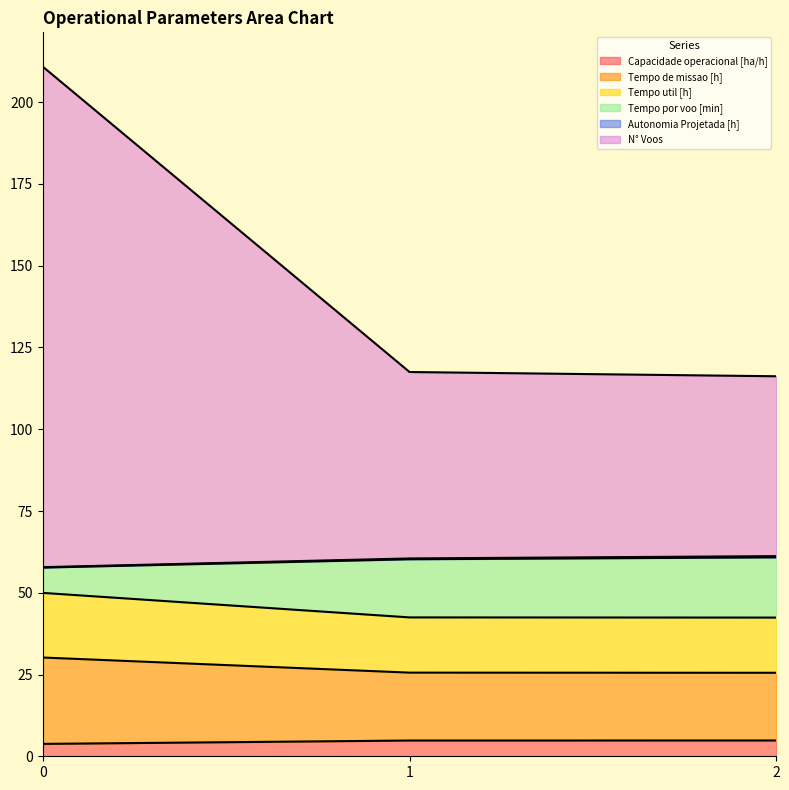

Does the chart display data point markers on the line(s)?

No